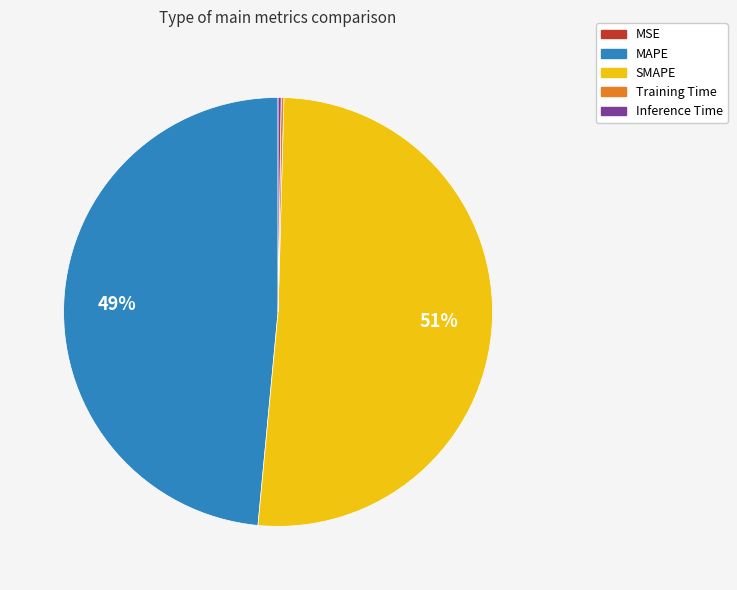

To the nearest percent, what is the average slice percentage?

20%